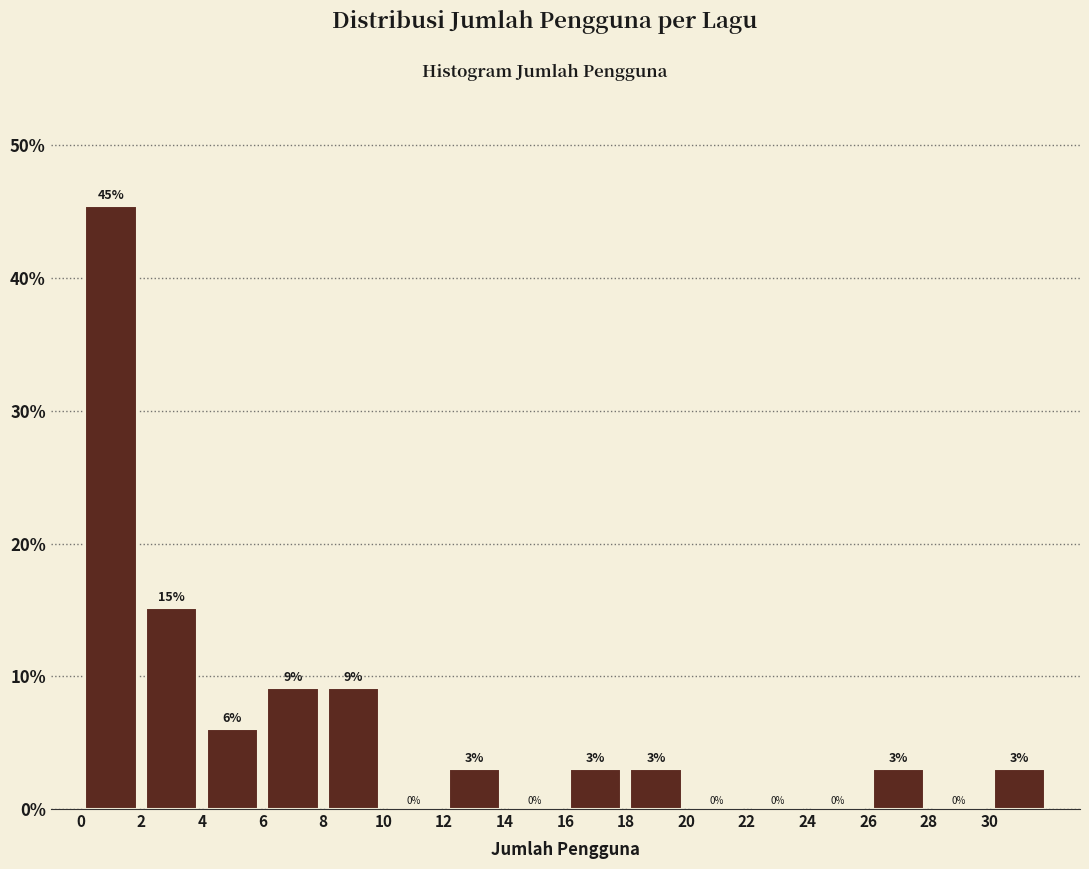

Which range on the x-axis has the tallest bar?

0 to 2